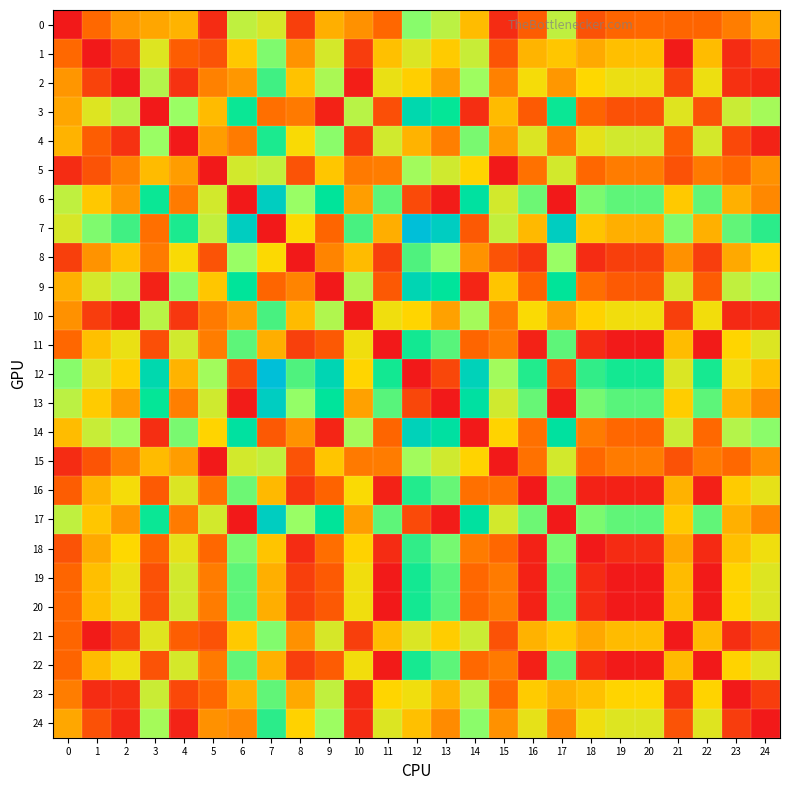

What is the total value across all series at 6?

49.8